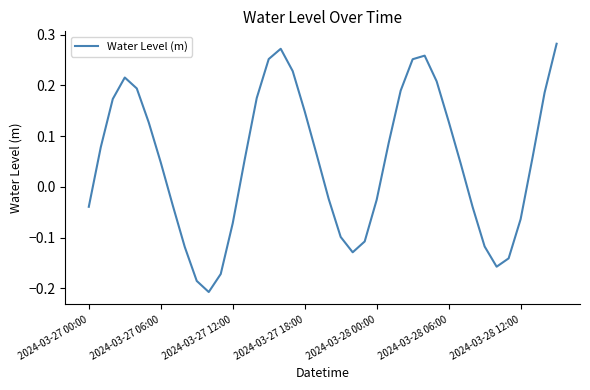

What is the difference between the maximum and minimum values?

0.5